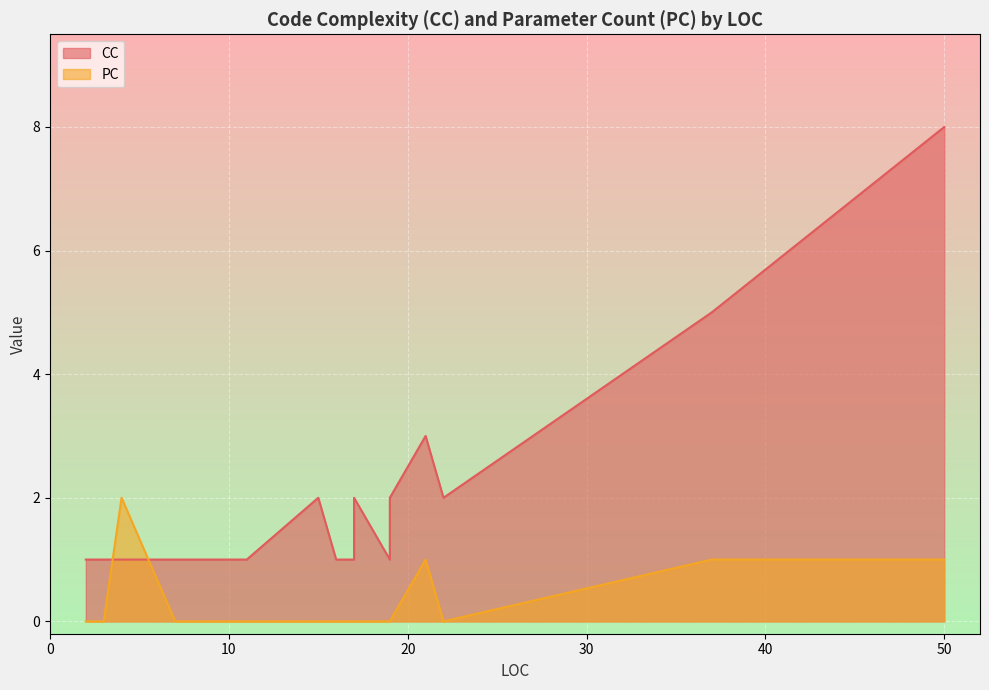

At which label is CC closest to 4?

37